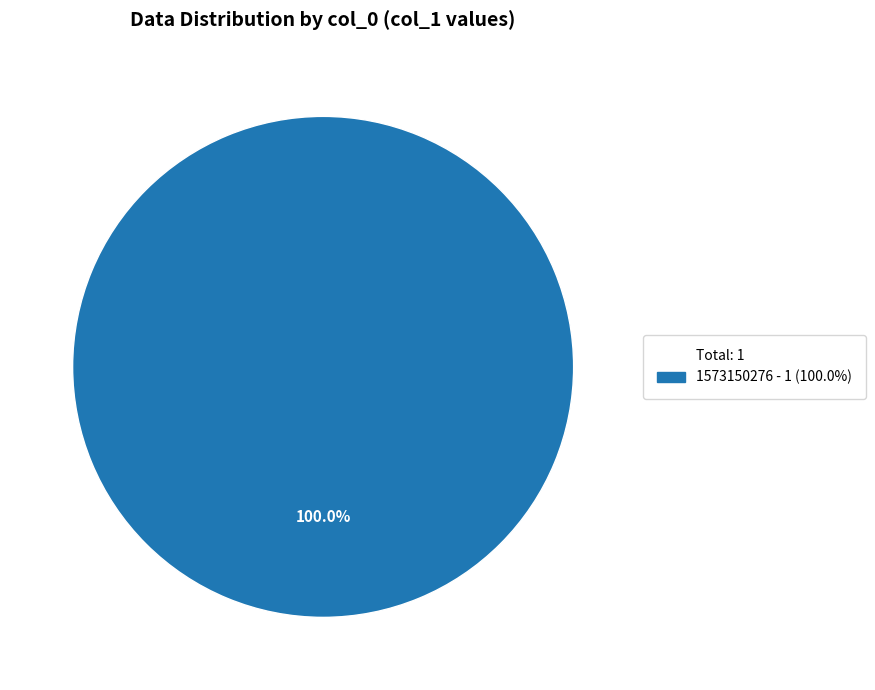

Does any single category account for the majority?

Yes